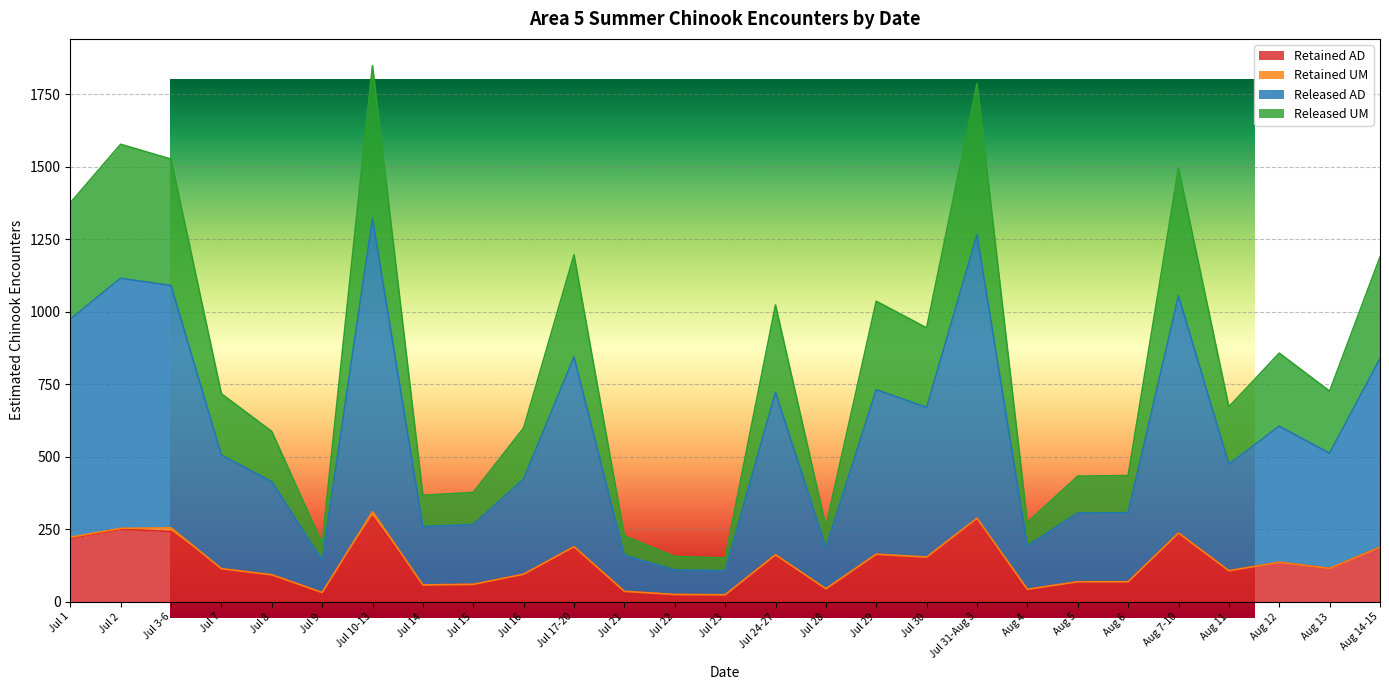

What is the difference between the maximum and minimum values in the Retained AD series?

269